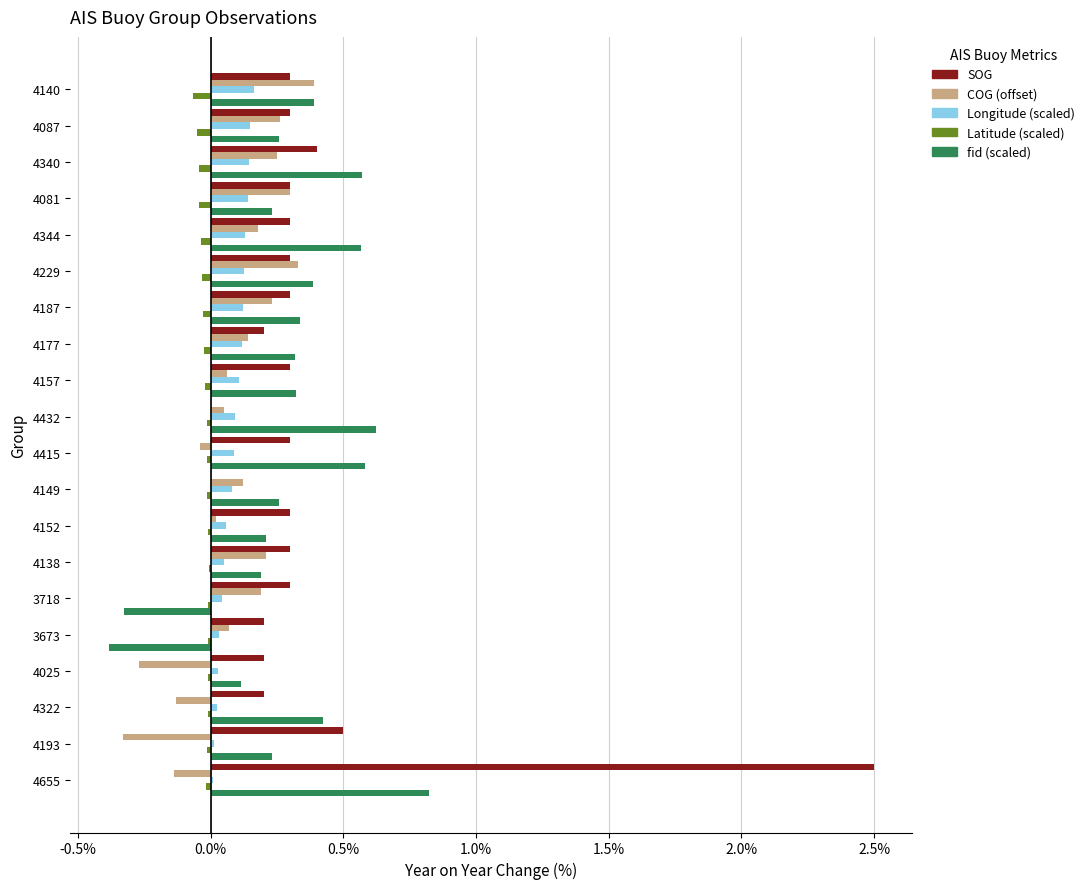

What is the maximum value shown in the chart?

2.5